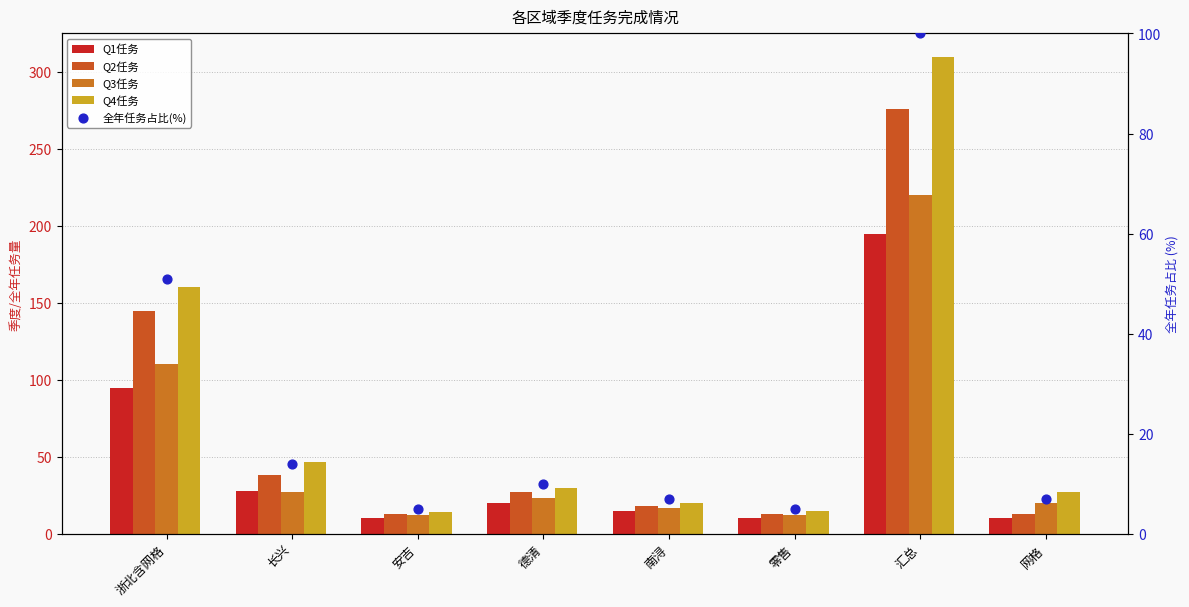

Which series has the largest total across all categories?

Q4任务